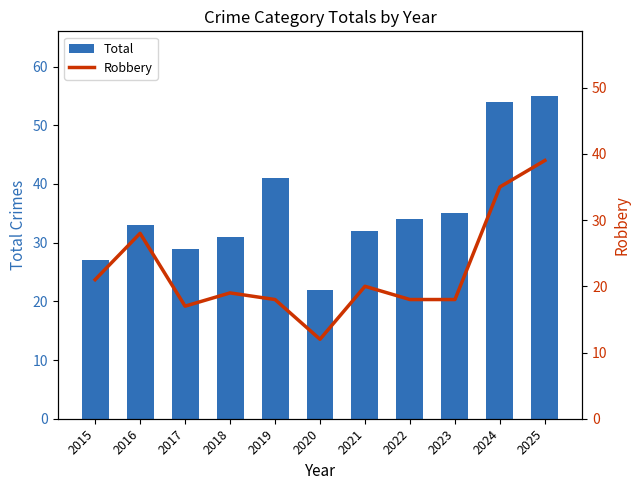

Which series changed the most between 2015 and 2023?

Total